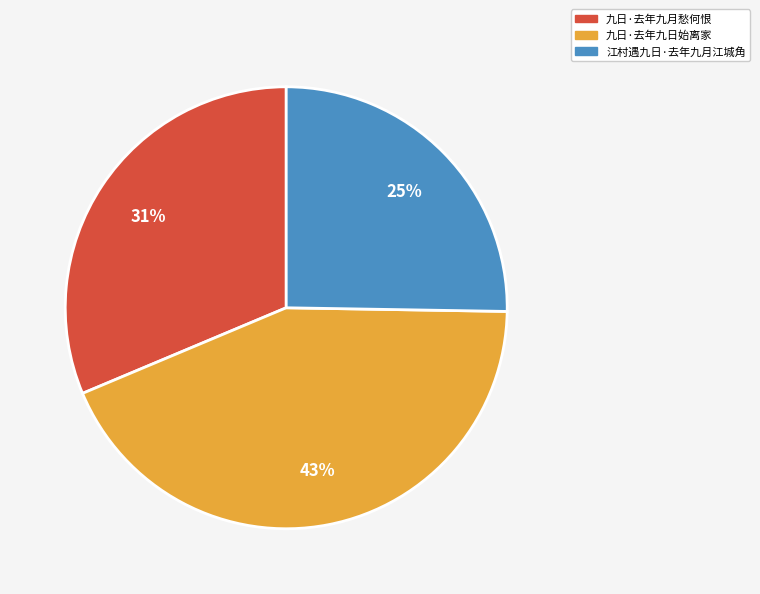

Do 江村遇九日·去年九月江城角 and 九日·去年九月愁何恨 together represent more than half of the pie?

Yes